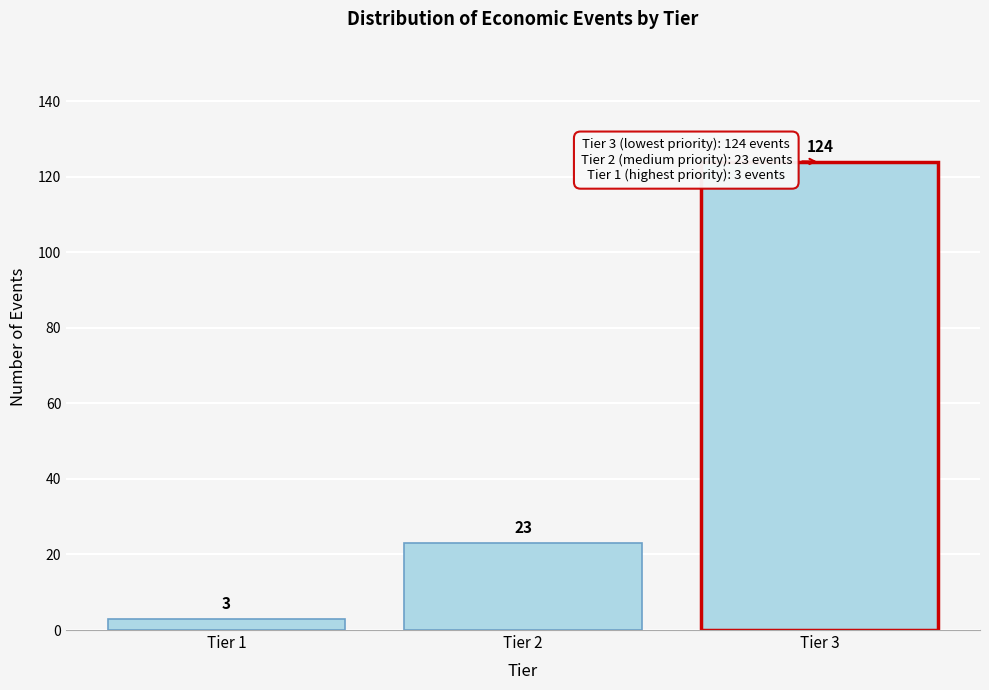

Reading left to right, transcribe all the data shown in this chart.

Tier 1=3	Tier 2=23	Tier 3=124